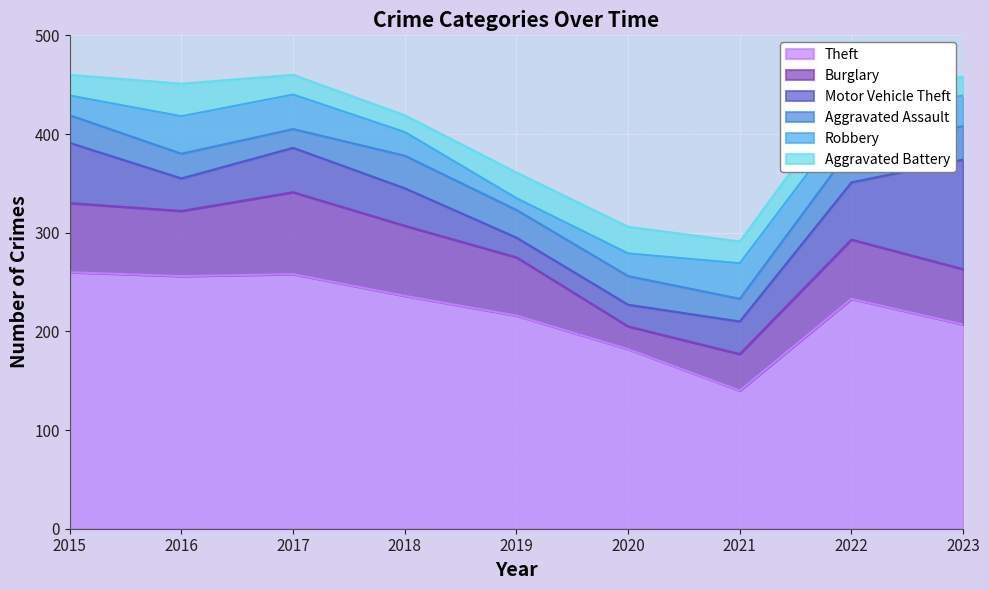

What is the sum of all Motor Vehicle Theft values?

421